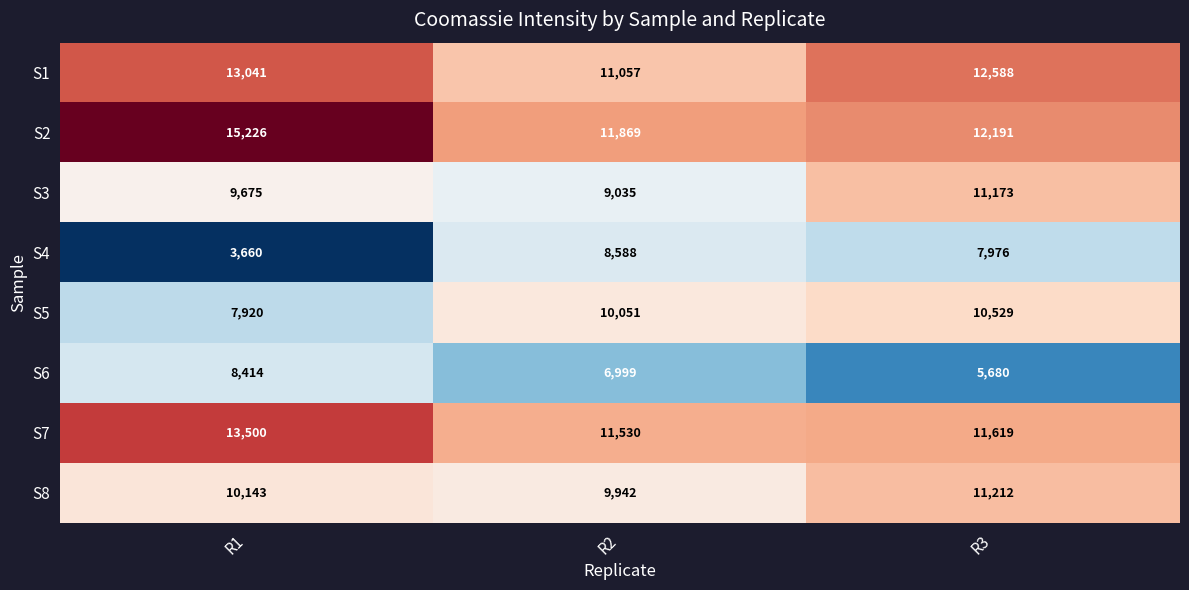

Which series has the largest total across all categories?

S2